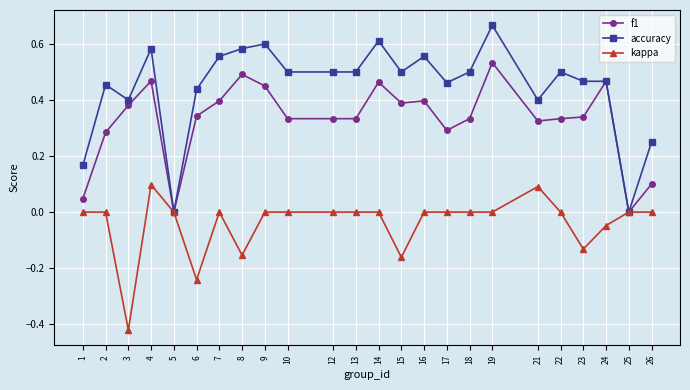

True or false: accuracy has more than 0 points higher than both neighbors.

True